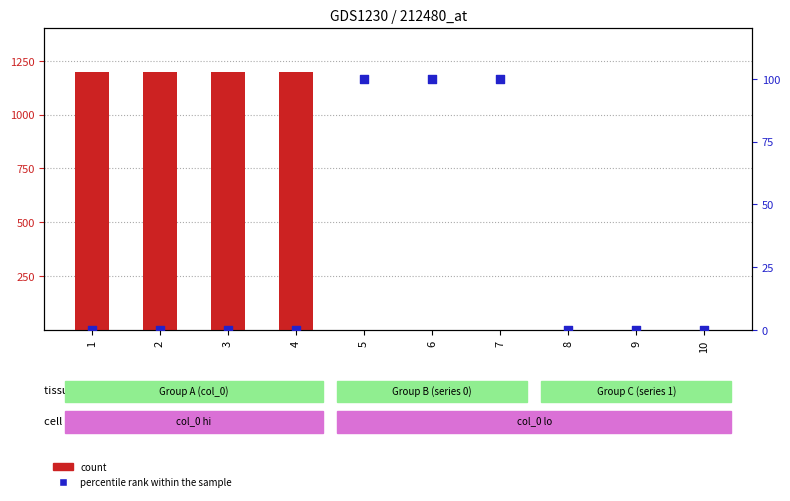

Is the value of percentile rank within the sample at 7 greater than the value of count at 6?

Yes